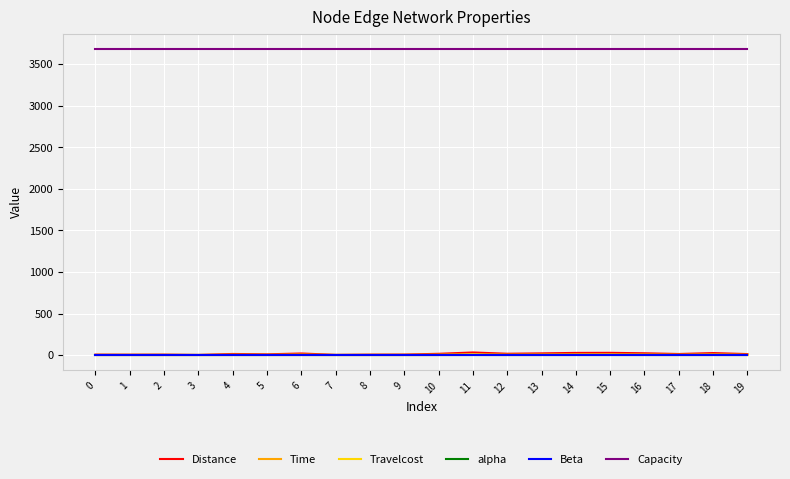

What is the maximum value shown in the chart?

3680.0